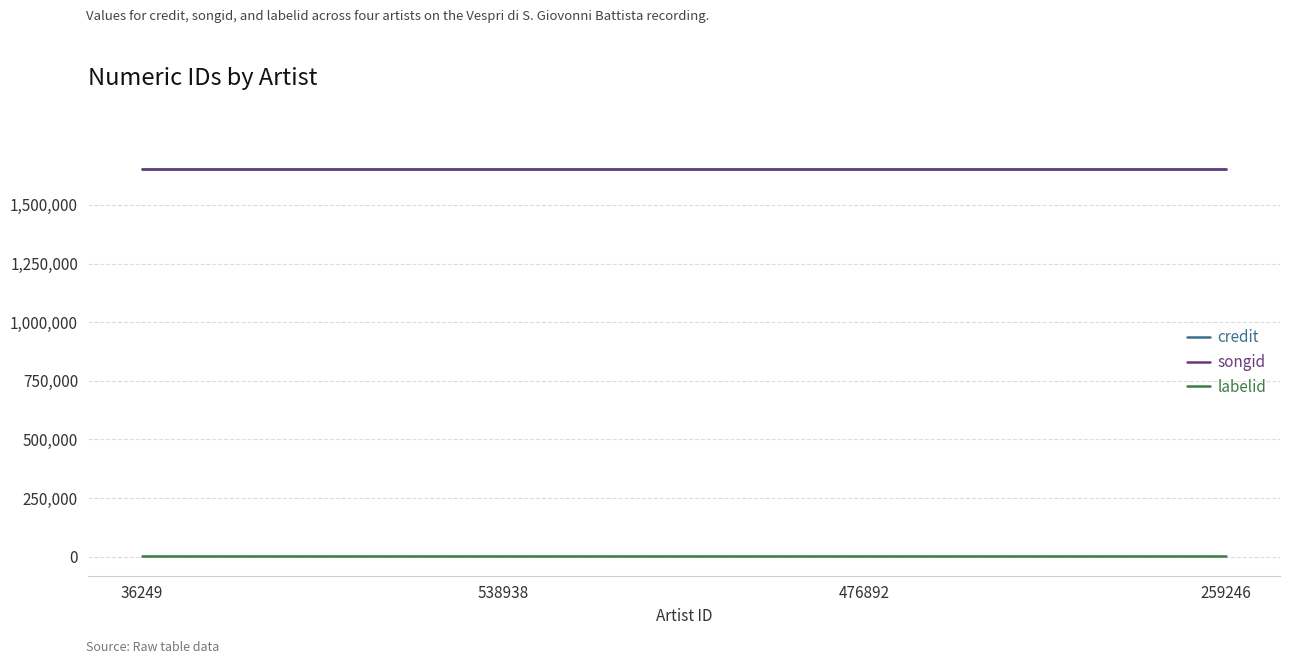

True or false: labelid and songid intersect in this chart.

False